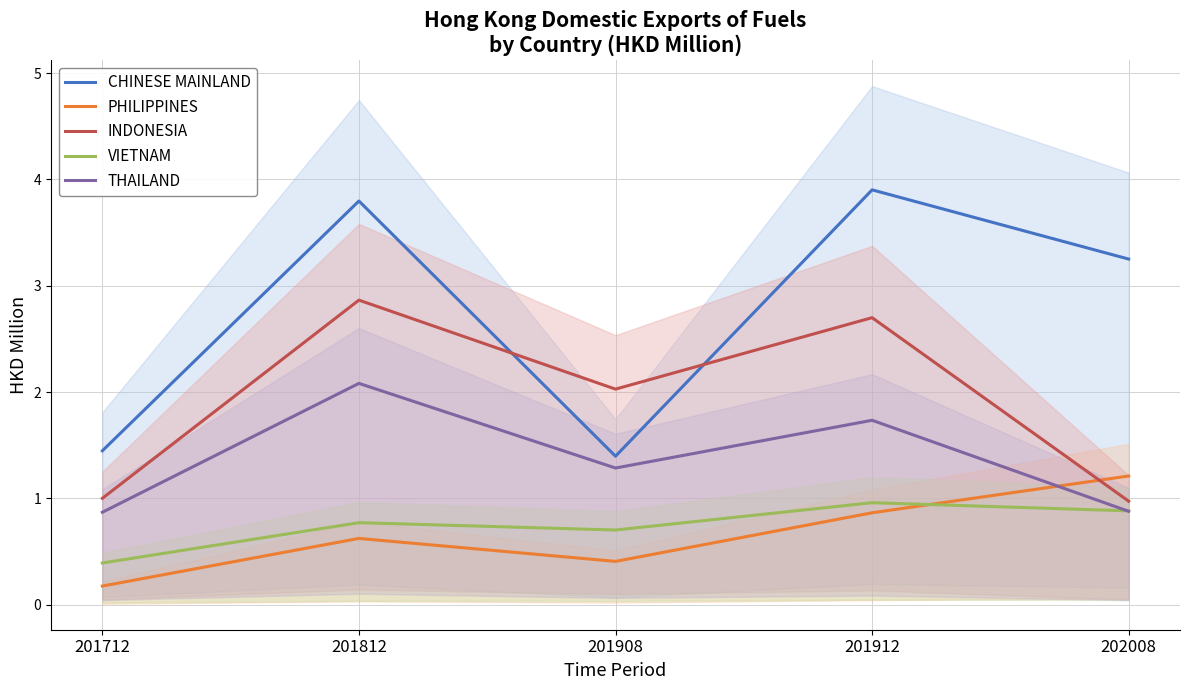

How many interior local valleys does the VIETNAM series have?

1